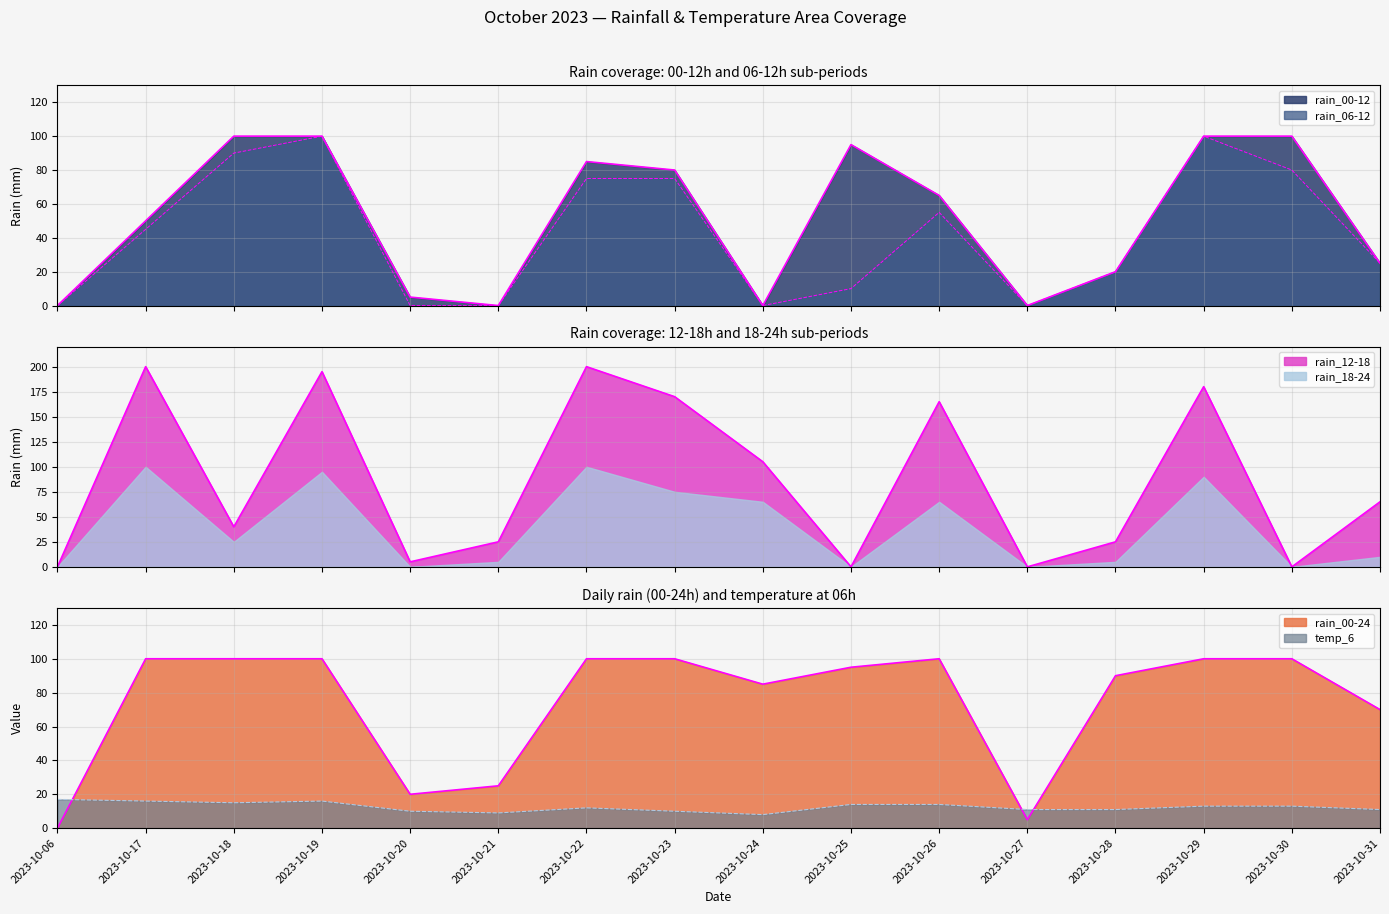

What is the difference between the rain_12-18 values at 2023-10-23 and 2023-10-24?

65